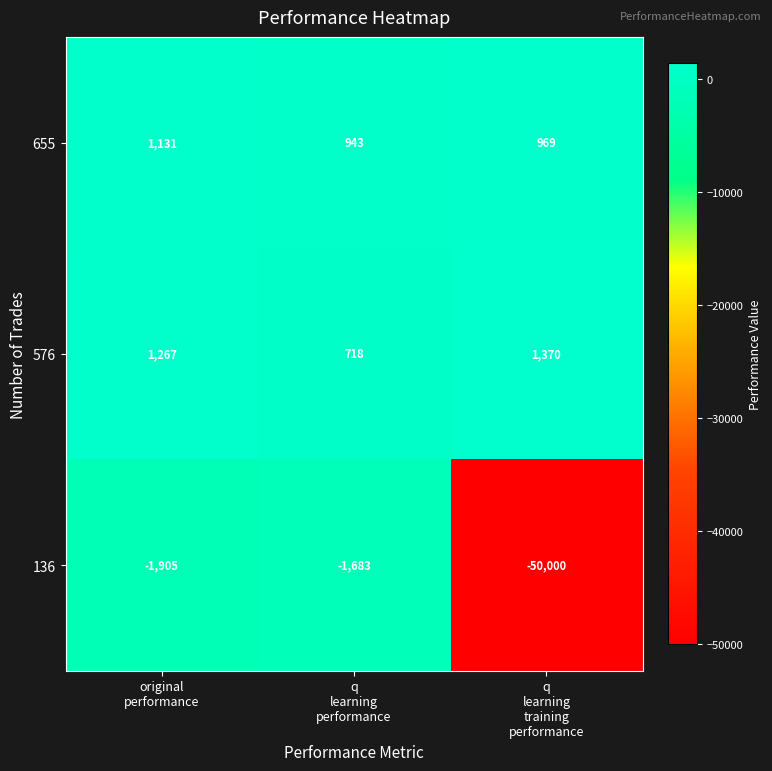

What is the difference between the highest and lowest values at q
learning
training
performance?

51370